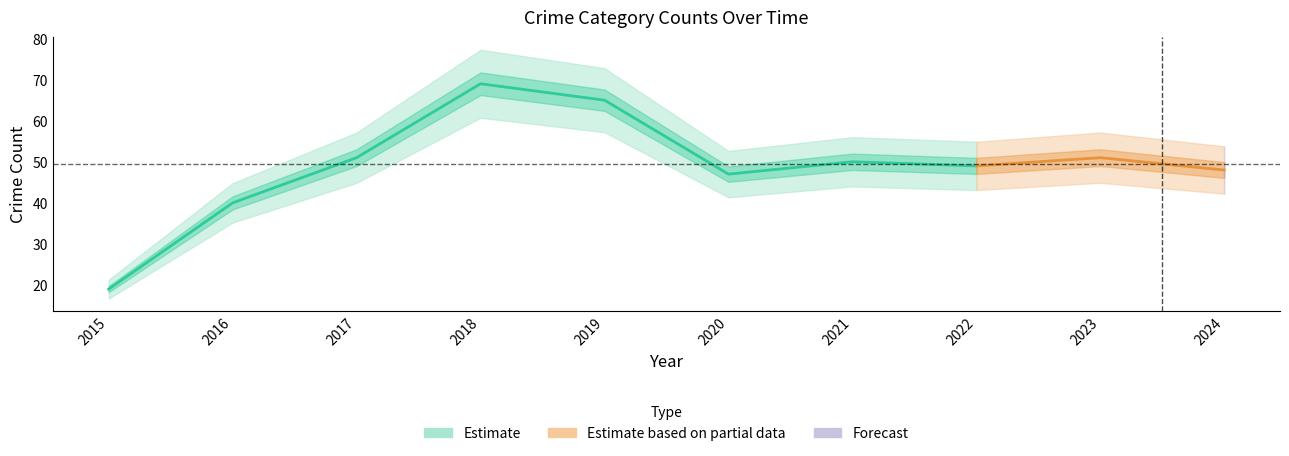

True or false: Aggravated Battery and Total intersect in this chart.

False